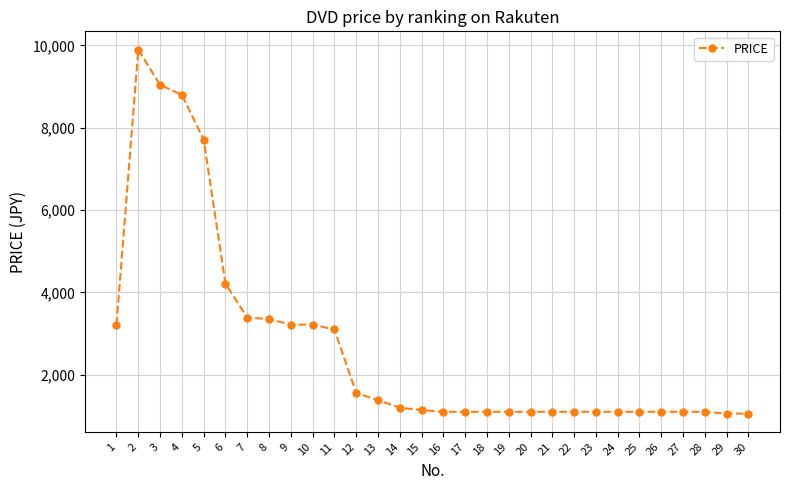

Where is the first local maximum?

2